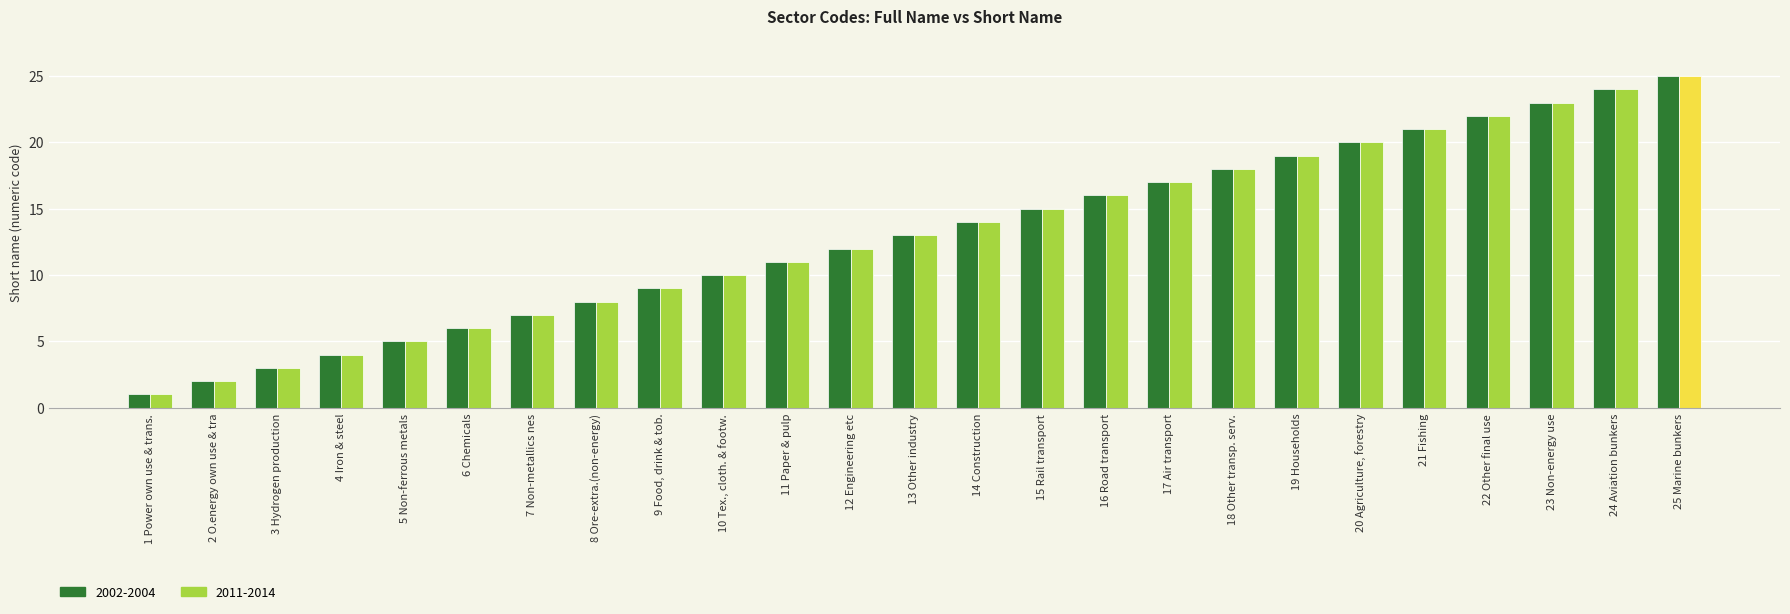

Which category has the lowest value in the 2011-2014 series?

1 Power own use & trans.